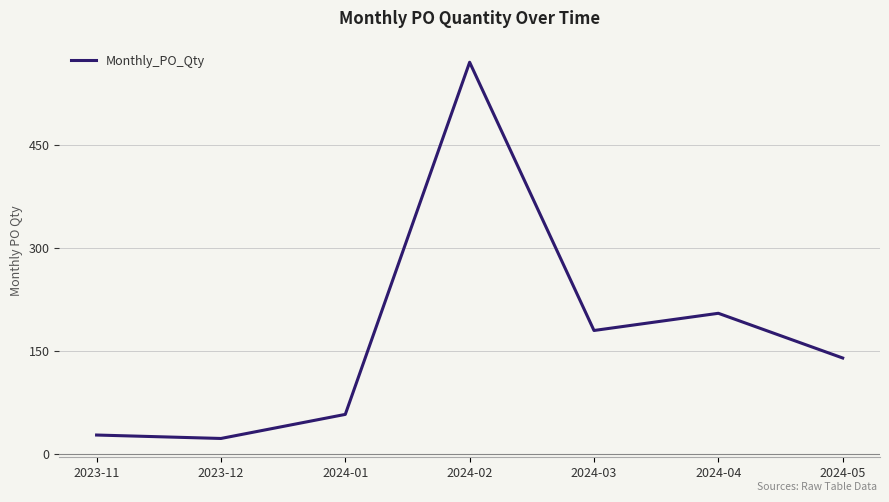

Rank the categories by value from highest to lowest.

2024-02, 2024-04, 2024-03, 2024-05, 2024-01, 2023-11, 2023-12